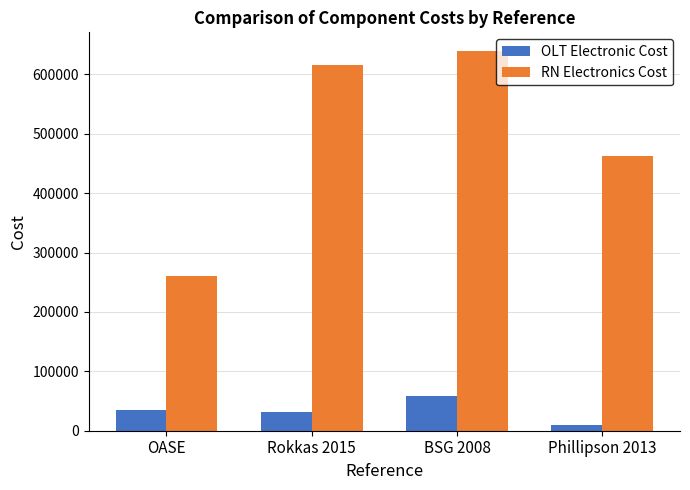

Rank the series by their average value, from highest to lowest.

RN Electronics Cost, OLT Electronic Cost